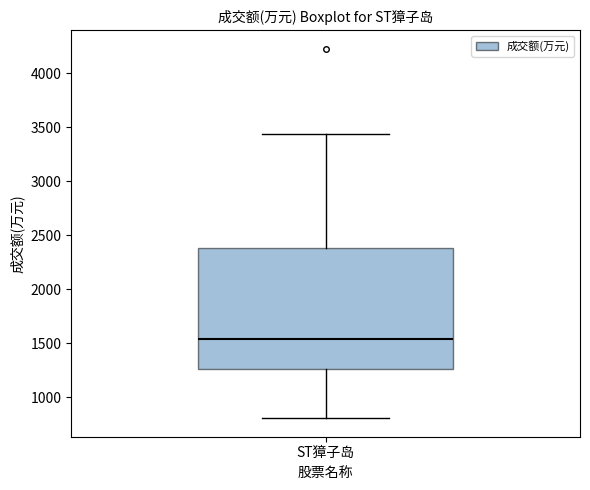

Read this box plot against the y-axis: the position of the median line, the range covered by the box, and the ends of both whiskers. The values are not printed on the chart, so give them approximately, as read against the axis.

median 1550, box 1250 to 2400, whiskers 800 to 3450